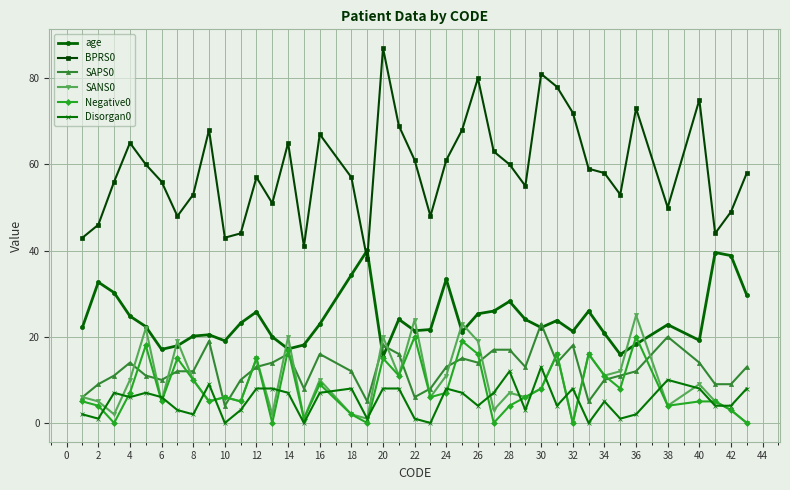

After their last crossing, which series has the higher values: Negative0 or SAPS0?

SAPS0